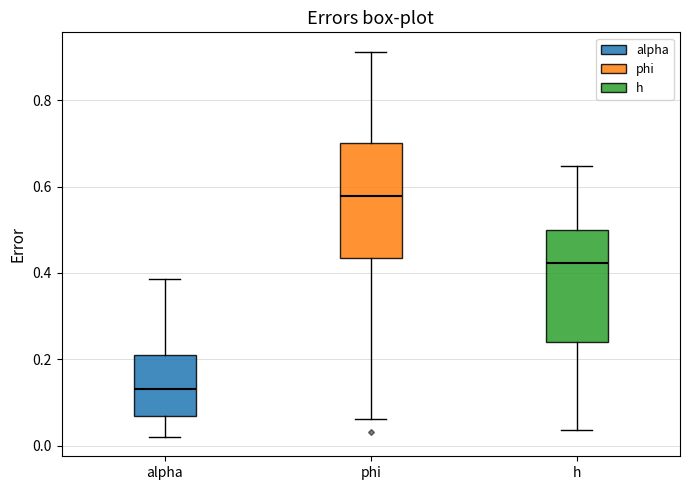

Which box has the lowest median line?

alpha